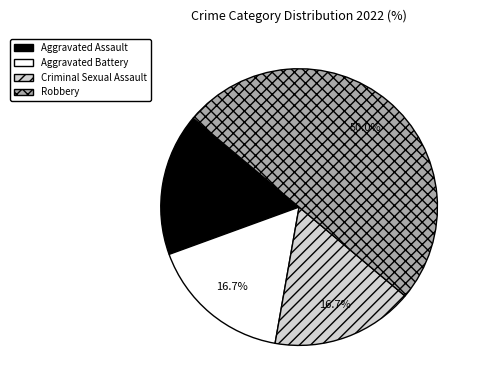

Is Criminal Sexual Assault the majority of the pie?

No